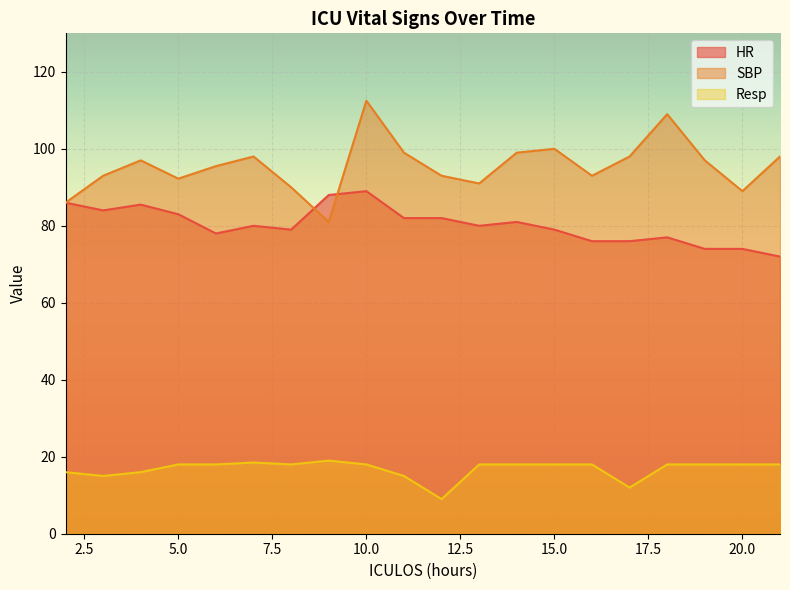

At which label is HR closest to 80?

7